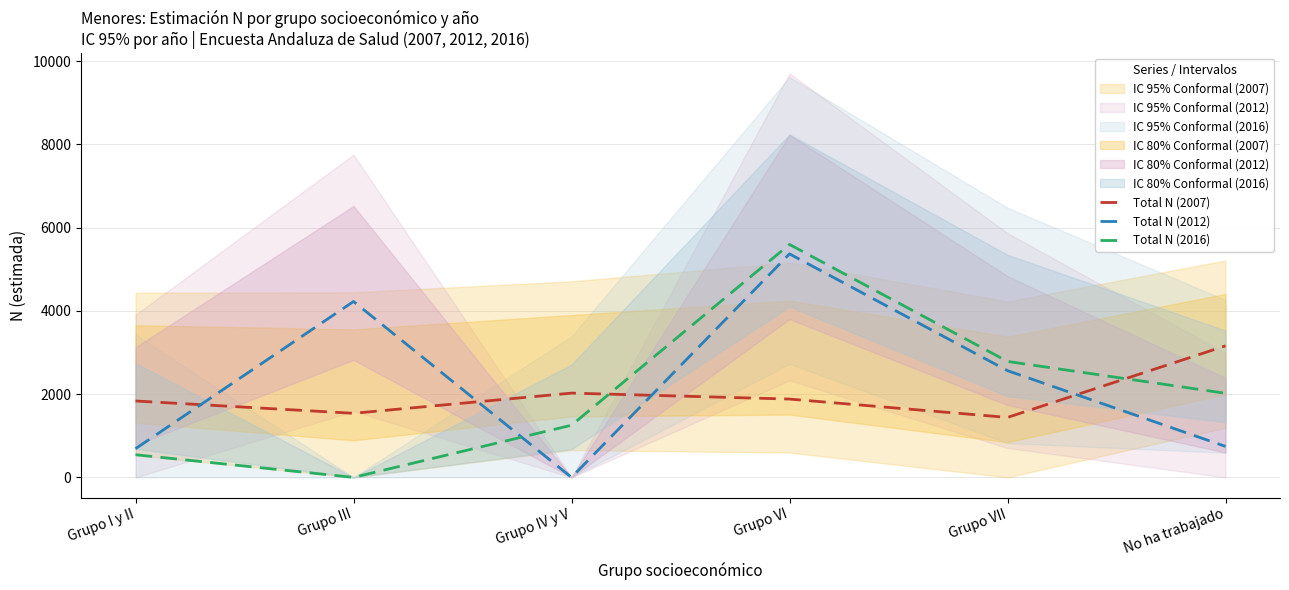

Reading left to right, what are all the values shown in this chart?

Total N (2007): Grupo I y II=1835	Grupo III=1539	Grupo IV y V=2024	Grupo VI=1881	Grupo VII=1440	No ha trabajado=3159
Total N (2012): Grupo I y II=689	Grupo III=4225	Grupo IV y V=0	Grupo VI=5368	Grupo VII=2563	No ha trabajado=744
Total N (2016): Grupo I y II=544	Grupo III=0	Grupo IV y V=1253	Grupo VI=5595	Grupo VII=2785	No ha trabajado=2020